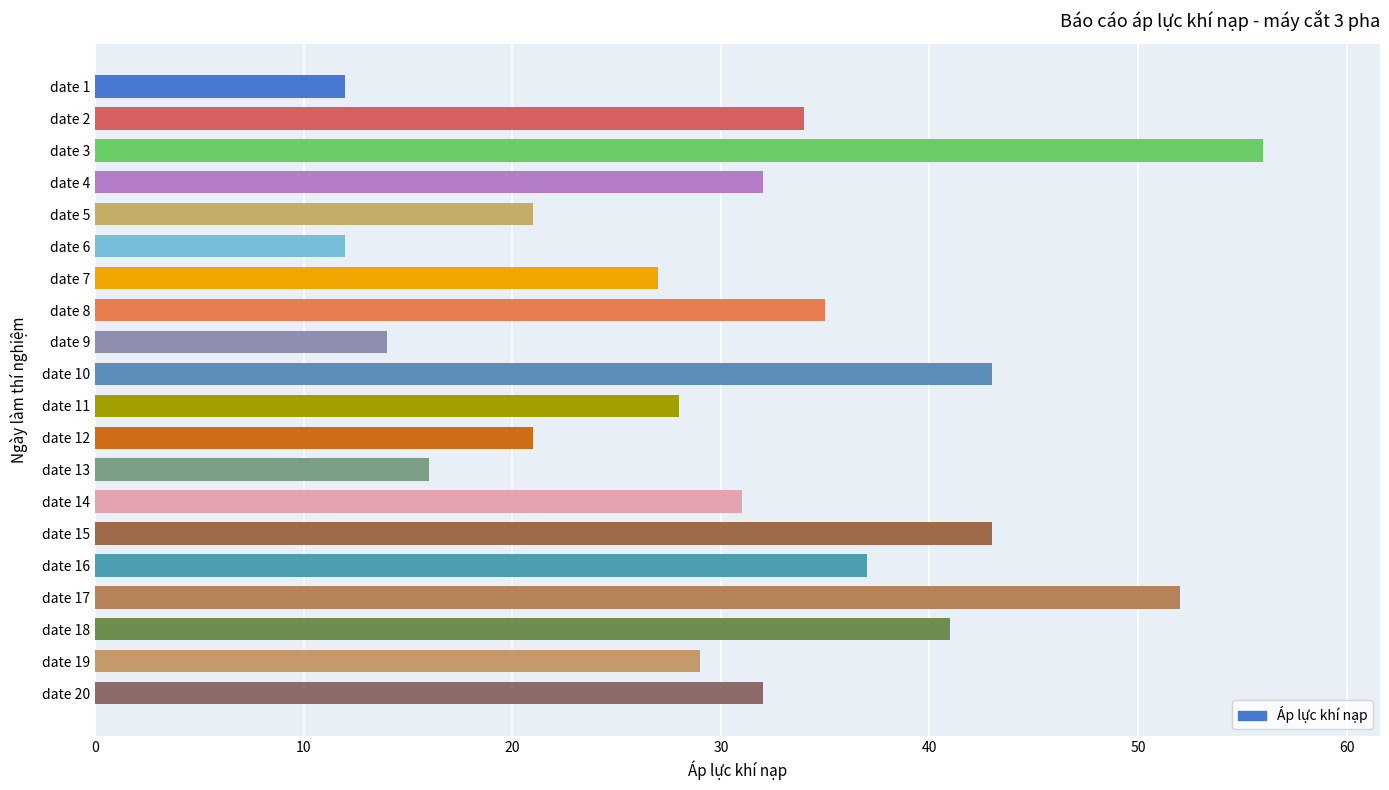

Reading top to bottom, extract all data points from this chart.

12	34	56	32	21	12	27	35	14	43	28	21	16	31	43	37	52	41	29	32